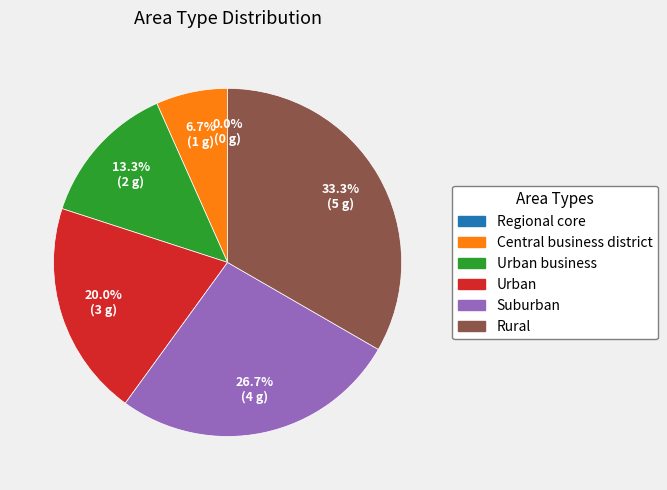

True or false: Urban accounts for 20% of the total.

True